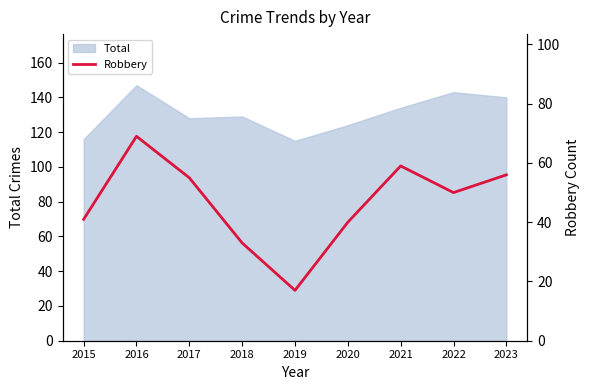

What is the value of the 9th point from the left?

56